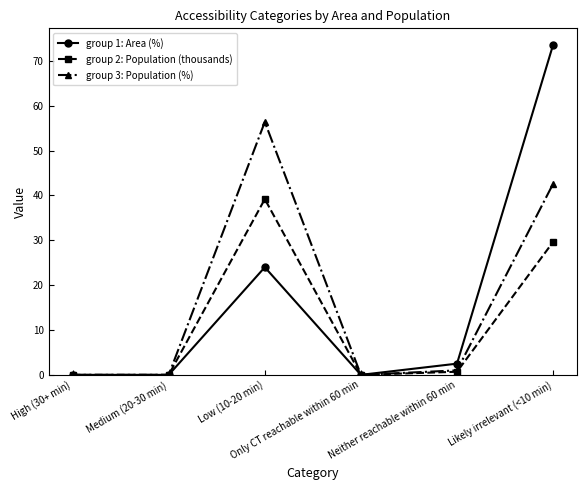

The value of group 2: Population (thousands) at High (30+ min) is 0.0. True or false?

True